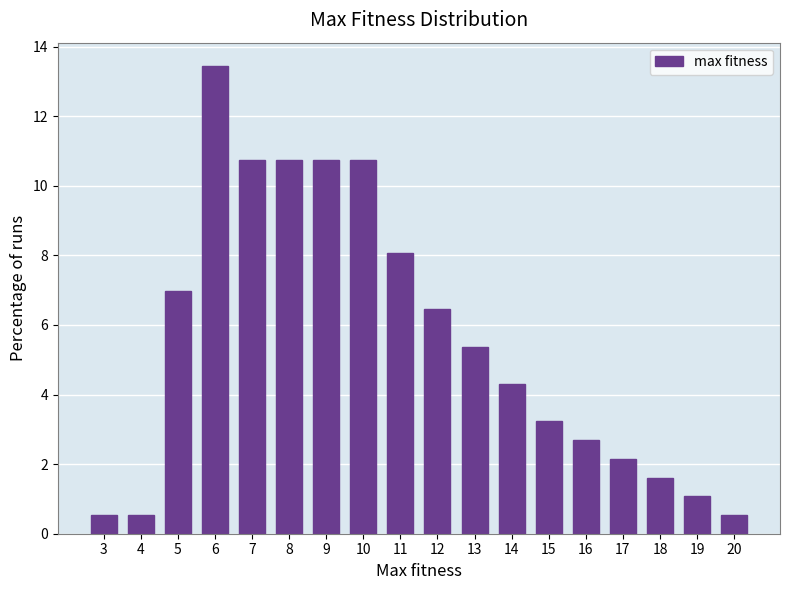

Reading right to left, transcribe all the data shown in this chart.

20=0.5	19=1.1	18=1.6	17=2.2	16=2.7	15=3.2	14=4.3	13=5.4	12=6.5	11=8.1	10=10.8	9=10.8	8=10.8	7=10.8	6=13.4	5=7.0	4=0.5	3=0.5